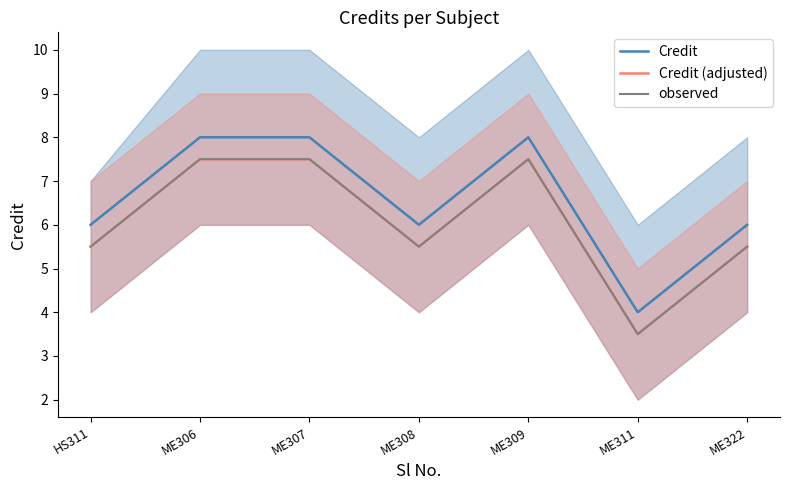

Reading left to right, what are all the values shown in this chart?

Credit: 6.0	8.0	8.0	6.0	8.0	4.0	6.0
Credit (adjusted): 5.5	7.5	7.5	5.5	7.5	3.5	5.5
observed: 5.5	7.5	7.5	5.5	7.5	3.5	5.5